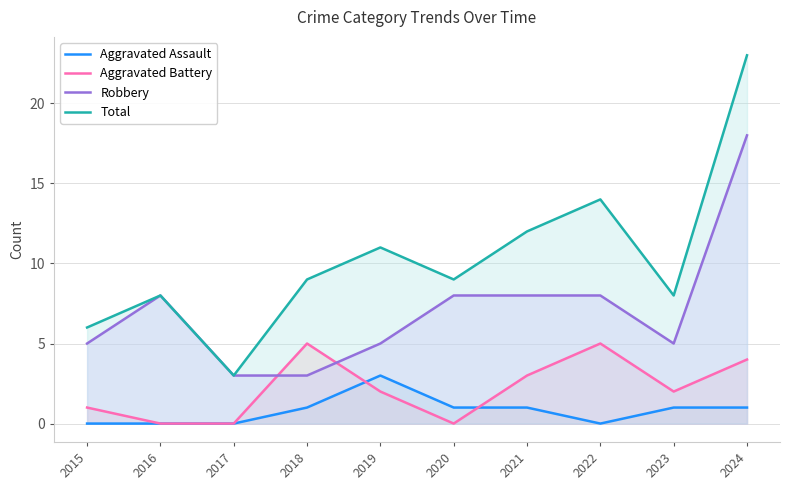

True or false: Total and Aggravated Assault intersect in this chart.

False